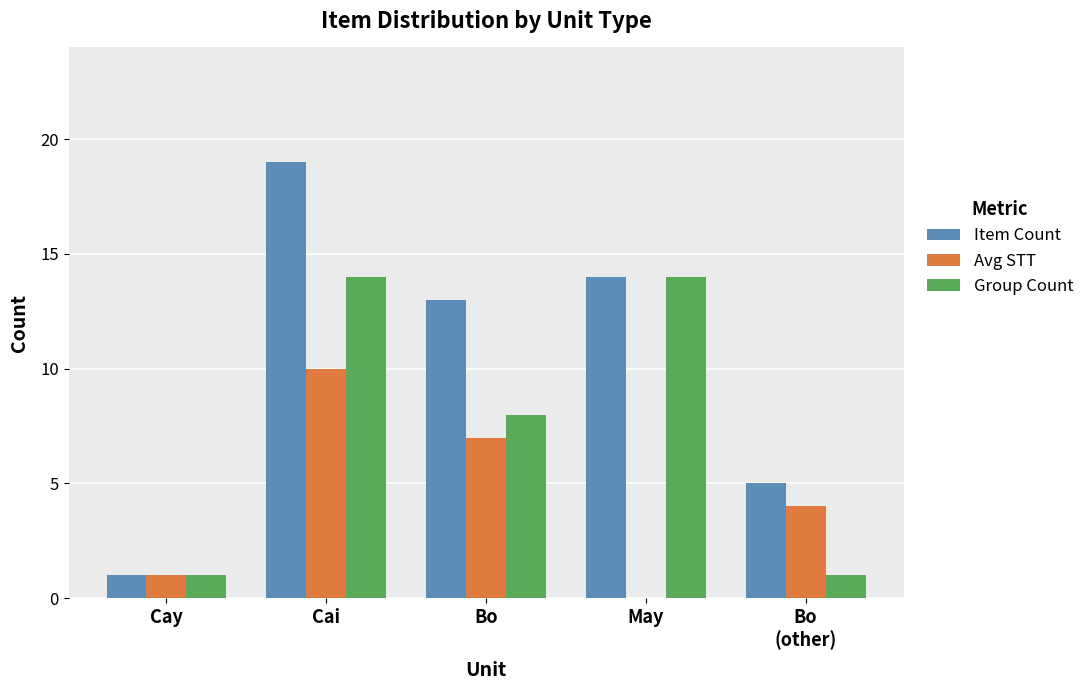

Which series has the largest range (max minus min)?

Item Count